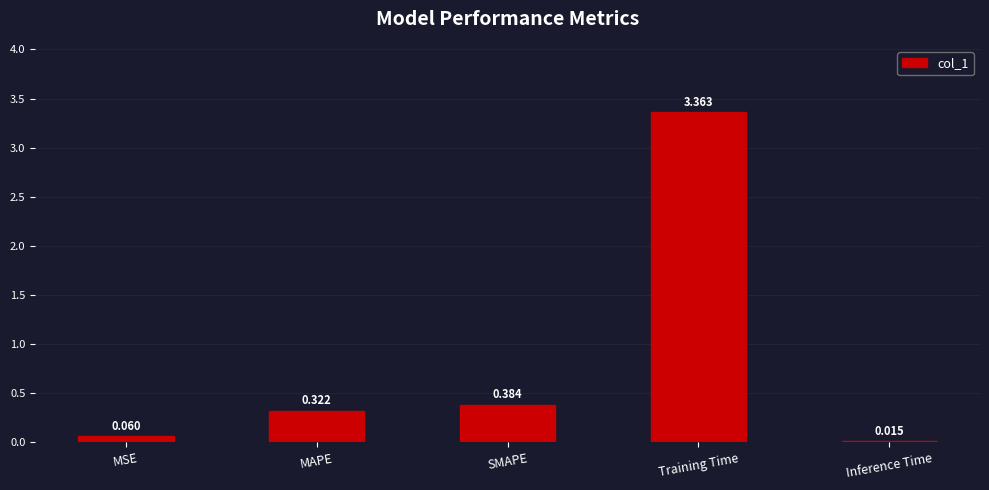

What is the average value?

0.8